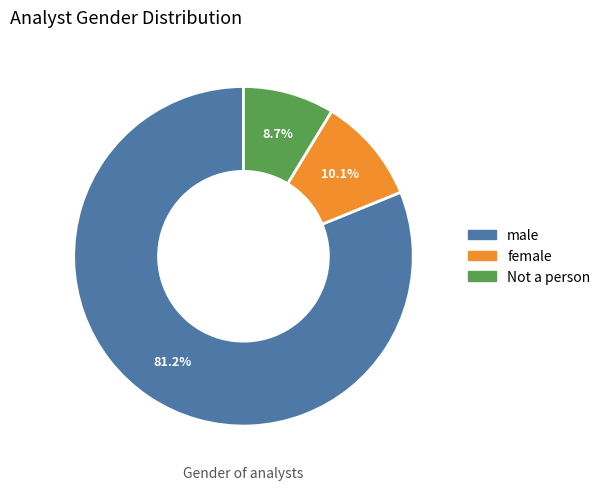

How many segments does this pie chart have?

3